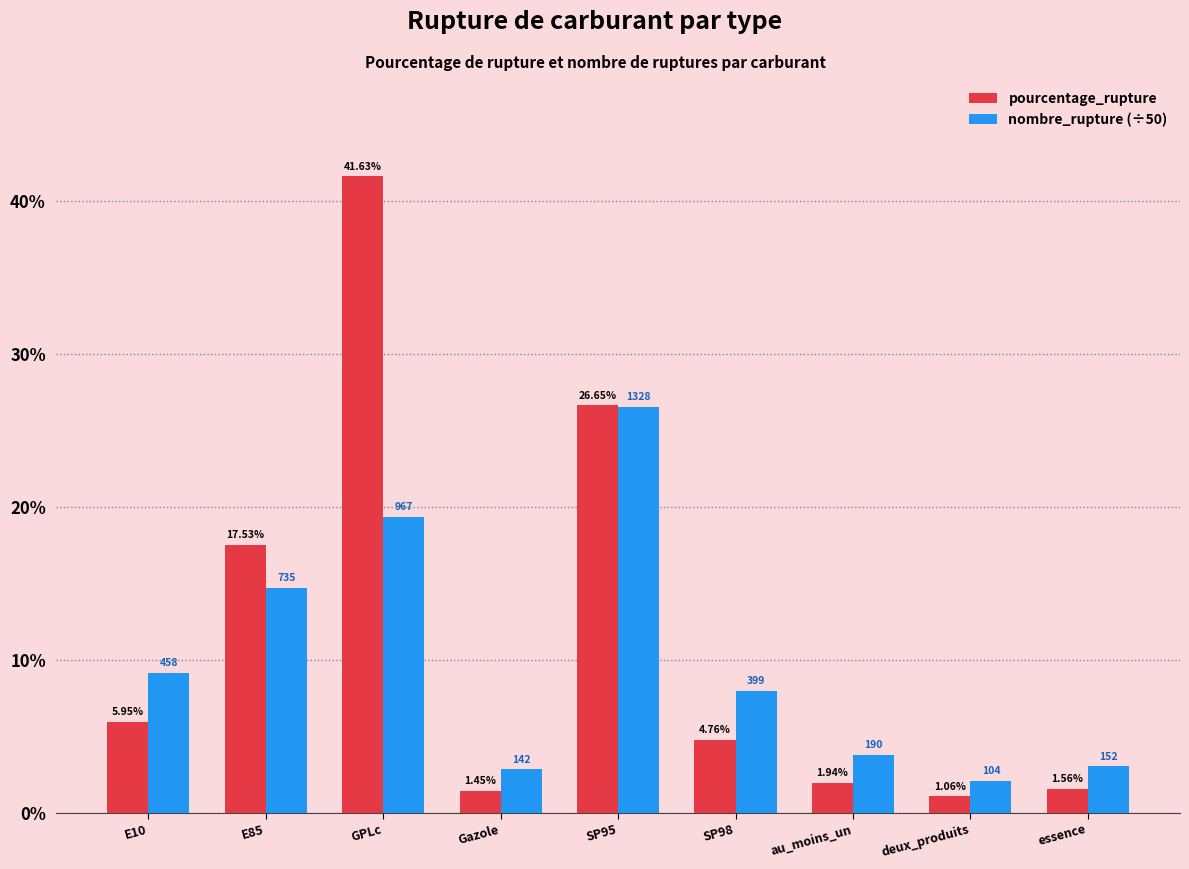

Which category has the lowest value in the nombre_rupture (÷50) series?

deux_produits